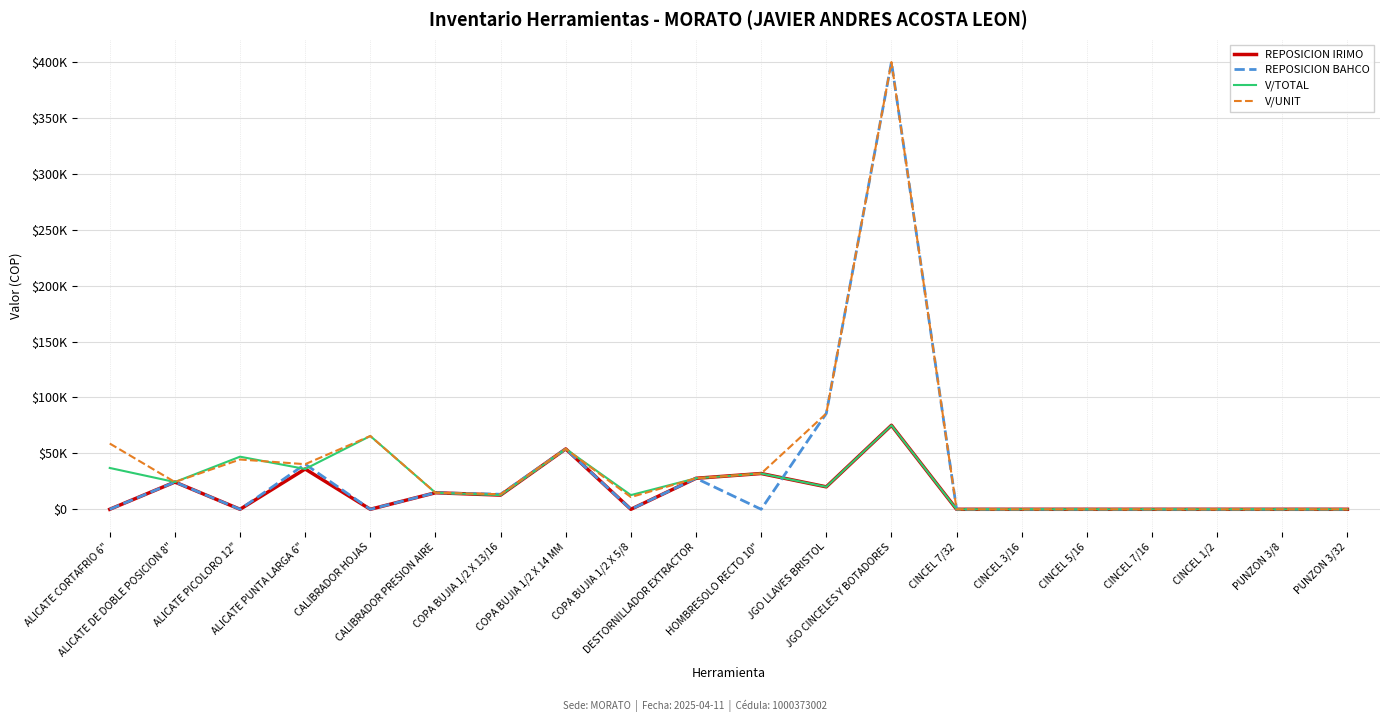

True or false: V/UNIT has a value of 53479.3 at ALICATE PUNTA LARGA 6".

False